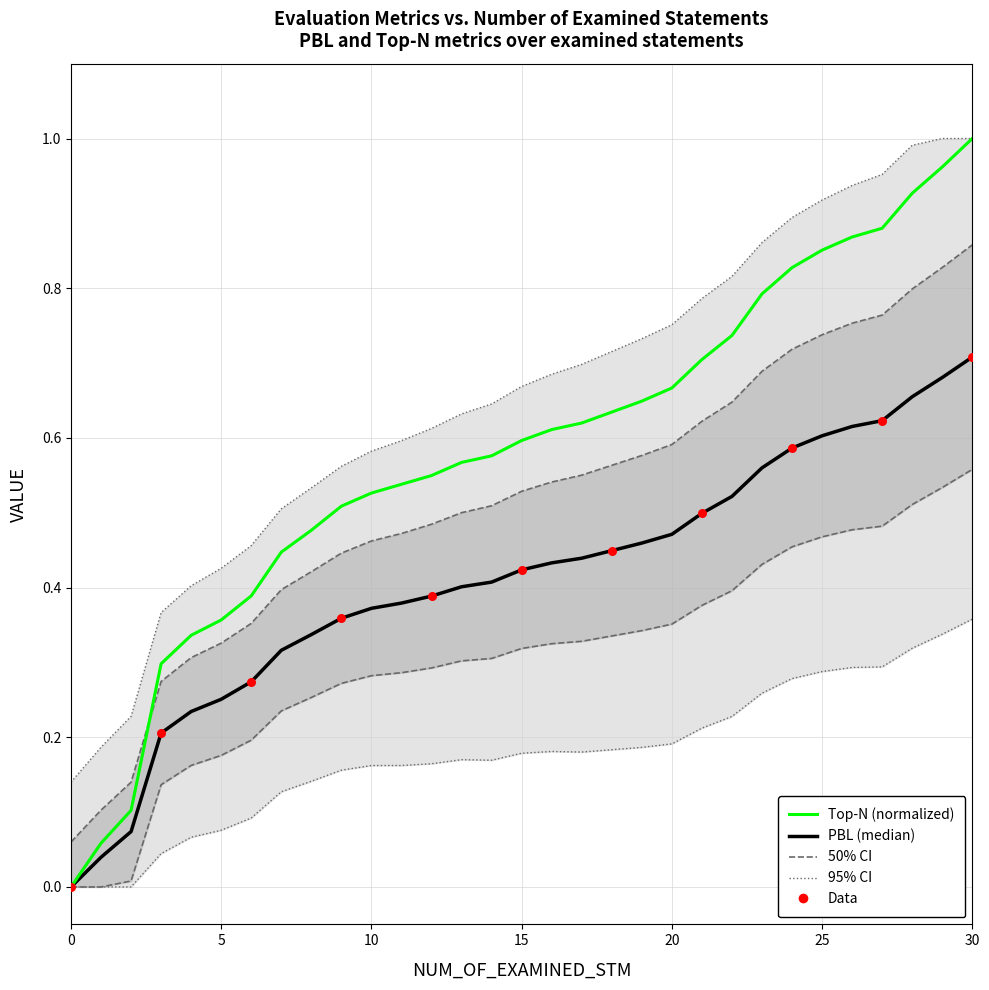

Which series contains the highest Y value?

Top-N